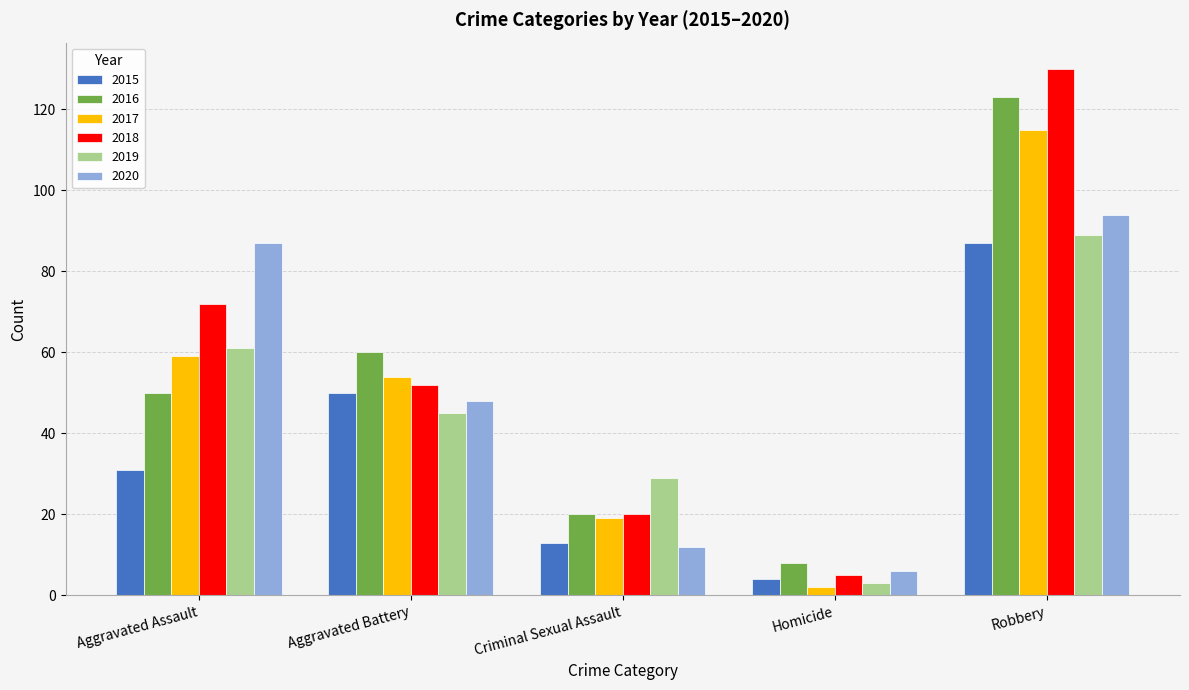

What are all the series names shown in the legend?

2015, 2016, 2017, 2018, 2019, 2020